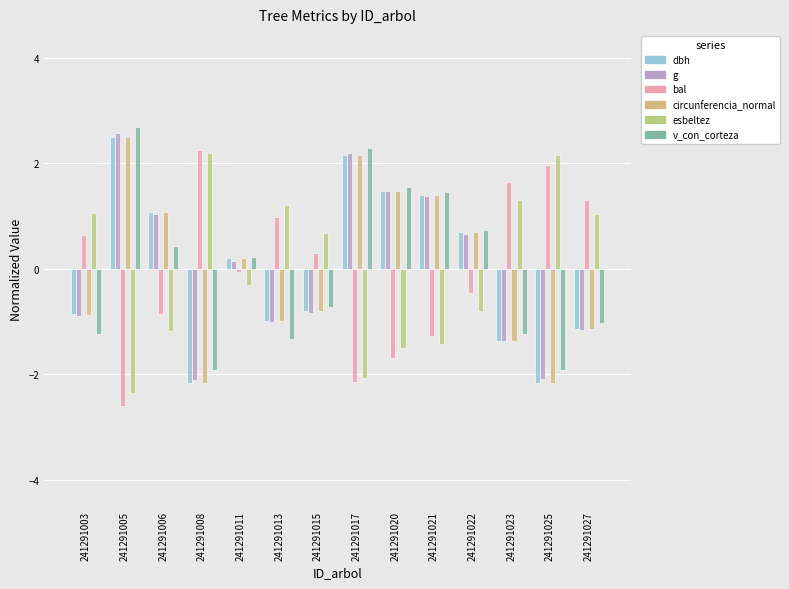

Which category has the lowest value across all series?

241291005